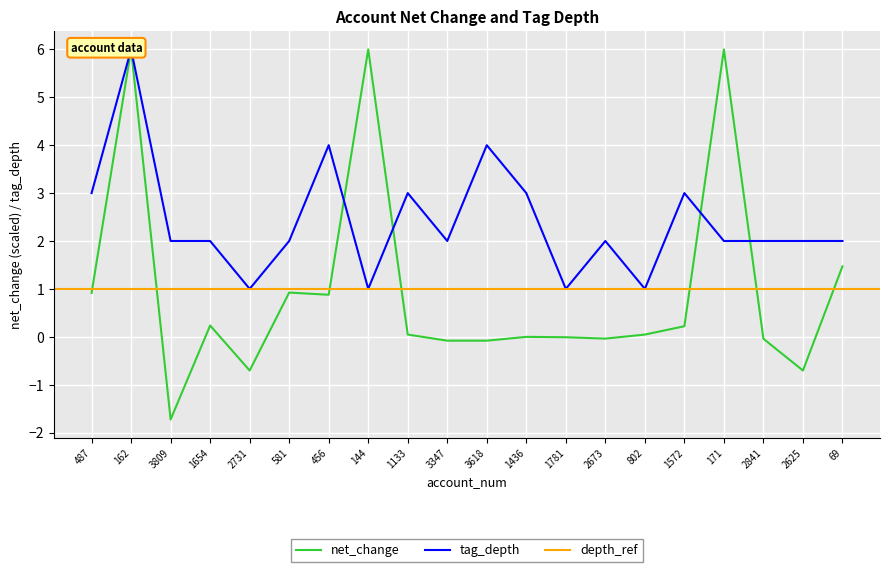

How many interior local peaks does the tag_depth series have?

6